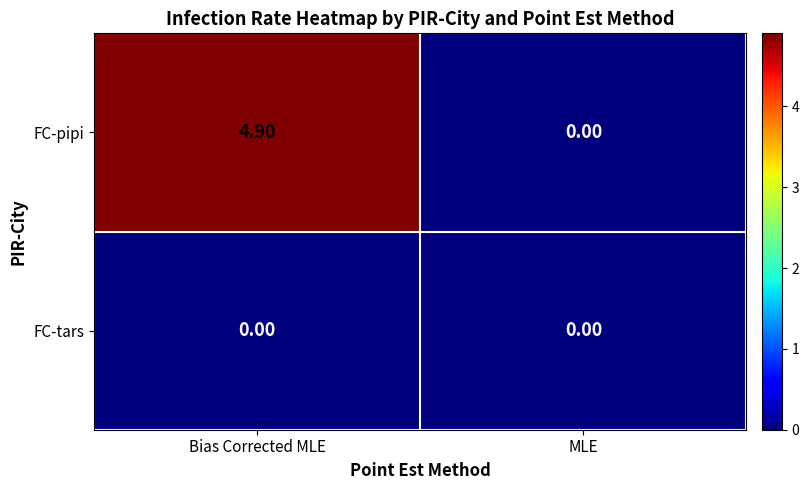

Where does the FC-pipi series first go above 4?

Bias Corrected MLE